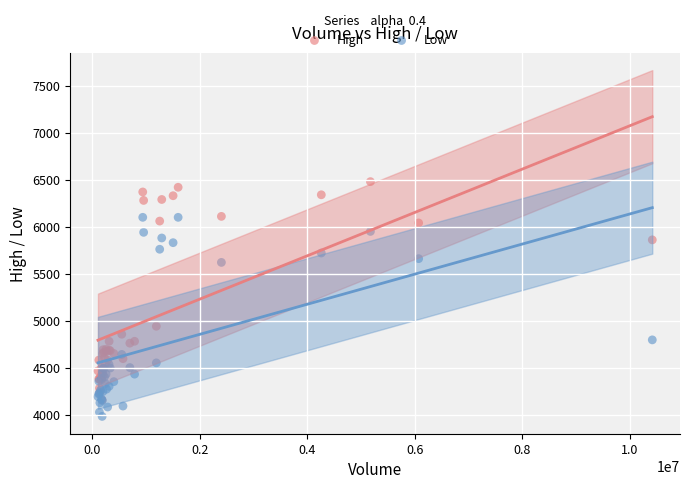

Which series contains the highest Y value?

High